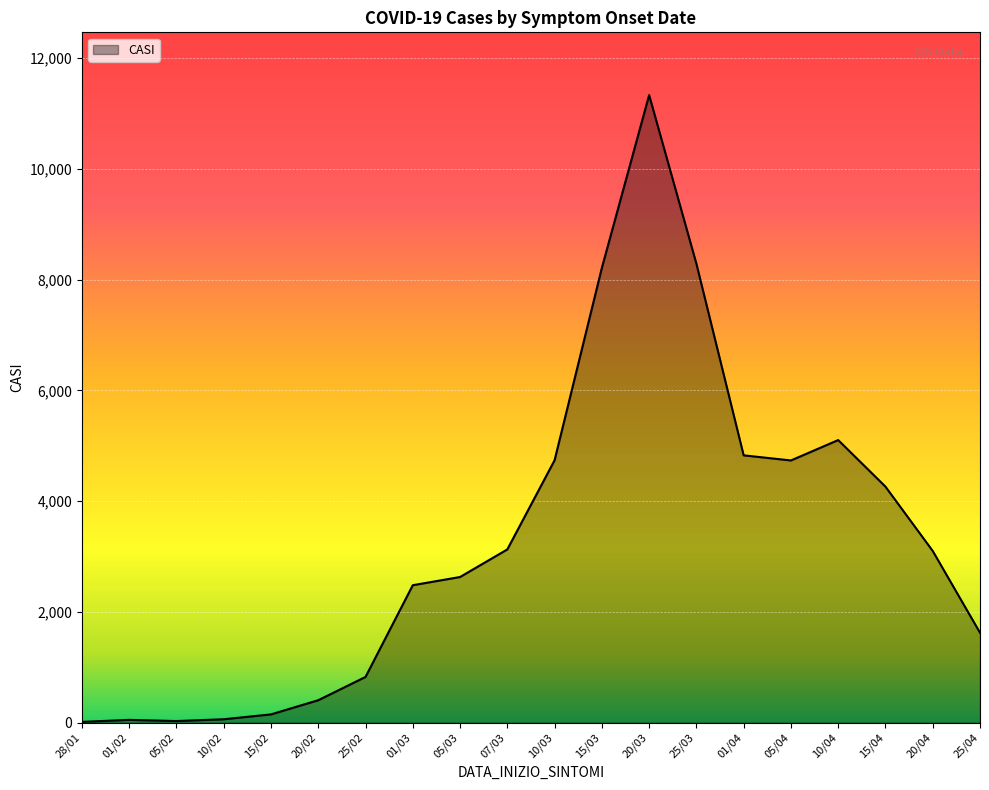

What is the greatest value displayed?

11329